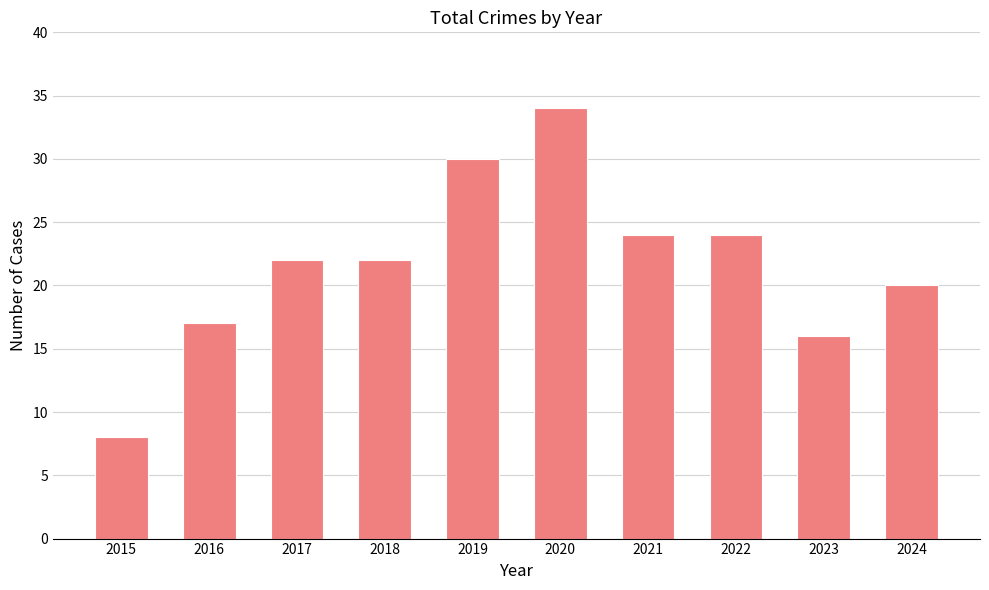

What is the approximate value at 2018?

22